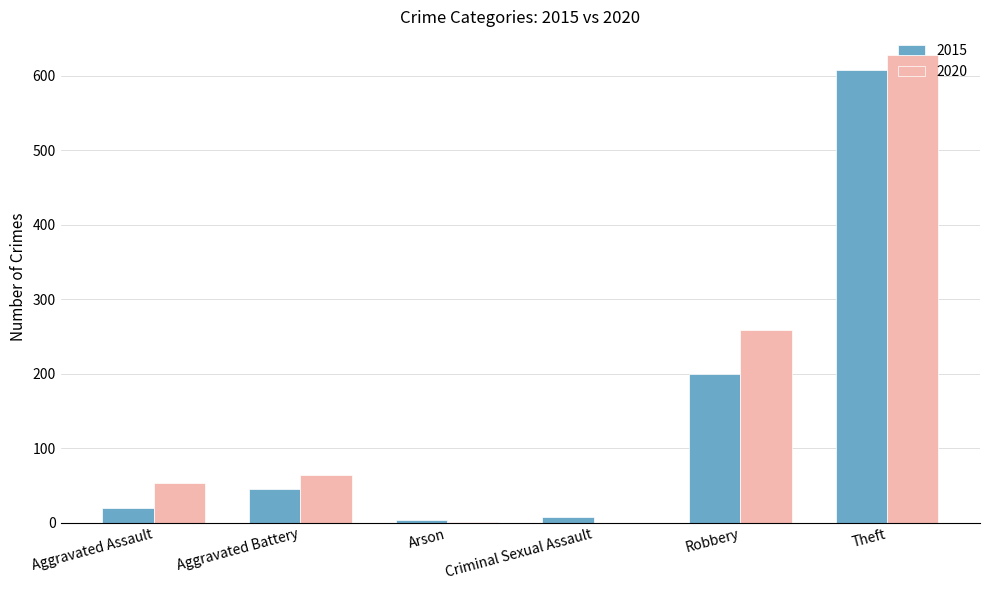

What is the sum of all 2020 values?

1004